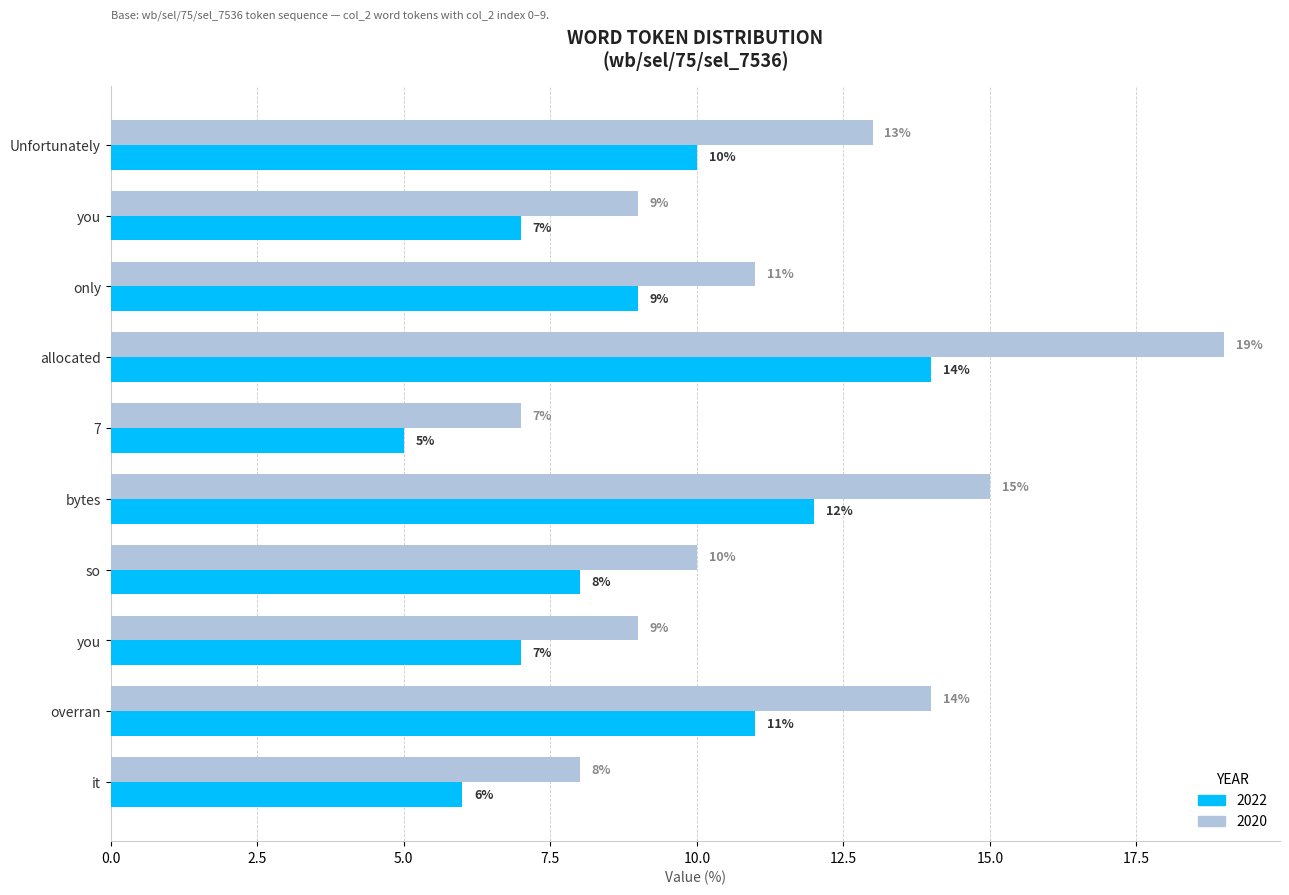

How many data points in 2022 are less than 9?

5